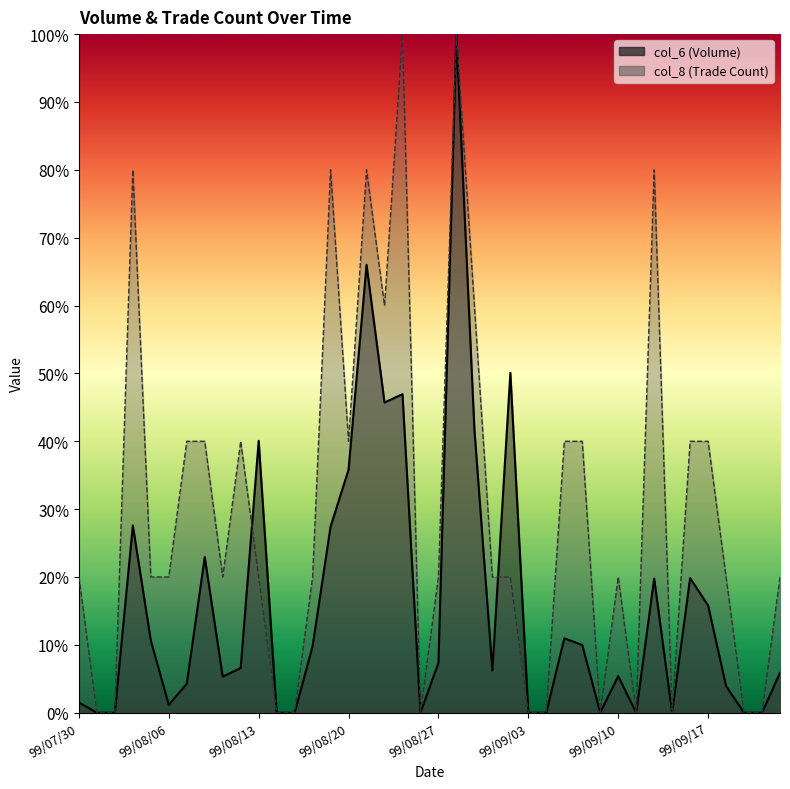

Reading right to left, what are all the values shown in this chart?

col_6: 99/09/24=5.9	99/09/23=0.0	99/09/21=0.0	99/09/20=3.9	99/09/17=15.8	99/09/16=19.8	99/09/15=0.0	99/09/14=19.8	99/09/13=0.0	99/09/10=5.4	99/09/09=0.0	99/09/08=10.0	99/09/07=11.0	99/09/06=0.0	99/09/03=0.0	99/09/02=50.1	99/09/01=6.2	99/08/31=41.8	99/08/30=100.0	99/08/27=7.4	99/08/26=0.0	99/08/25=46.9	99/08/24=45.7	99/08/23=66.0	99/08/20=35.8	99/08/19=27.4	99/08/18=9.8	99/08/17=0.0	99/08/16=0.0	99/08/13=40.1	99/08/12=6.6	99/08/11=5.3	99/08/10=22.9	99/08/09=4.3	99/08/06=1.2	99/08/05=10.6	99/08/04=27.6	99/08/03=0.0	99/08/02=0.0	99/07/30=1.5
col_8: 99/09/24=20.0	99/09/23=0.0	99/09/21=0.0	99/09/20=20.0	99/09/17=40.0	99/09/16=40.0	99/09/15=0.0	99/09/14=80.0	99/09/13=0.0	99/09/10=20.0	99/09/09=0.0	99/09/08=40.0	99/09/07=40.0	99/09/06=0.0	99/09/03=0.0	99/09/02=20.0	99/09/01=20.0	99/08/31=60.0	99/08/30=100.0	99/08/27=20.0	99/08/26=0.0	99/08/25=100.0	99/08/24=60.0	99/08/23=80.0	99/08/20=40.0	99/08/19=80.0	99/08/18=20.0	99/08/17=0.0	99/08/16=0.0	99/08/13=20.0	99/08/12=40.0	99/08/11=20.0	99/08/10=40.0	99/08/09=40.0	99/08/06=20.0	99/08/05=20.0	99/08/04=80.0	99/08/03=0.0	99/08/02=0.0	99/07/30=20.0